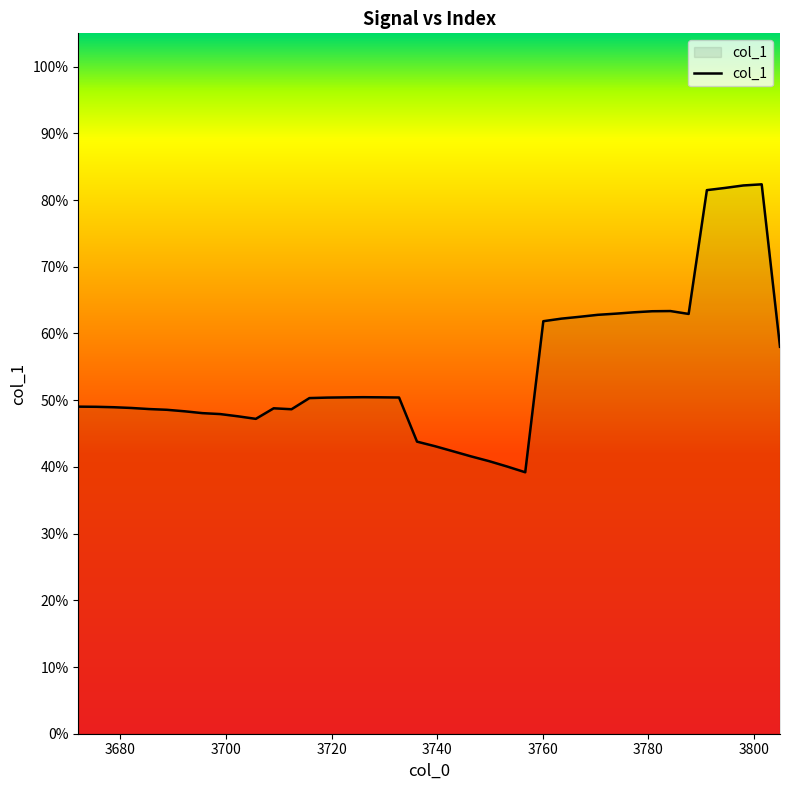

Does the chart display data point markers on the line(s)?

No